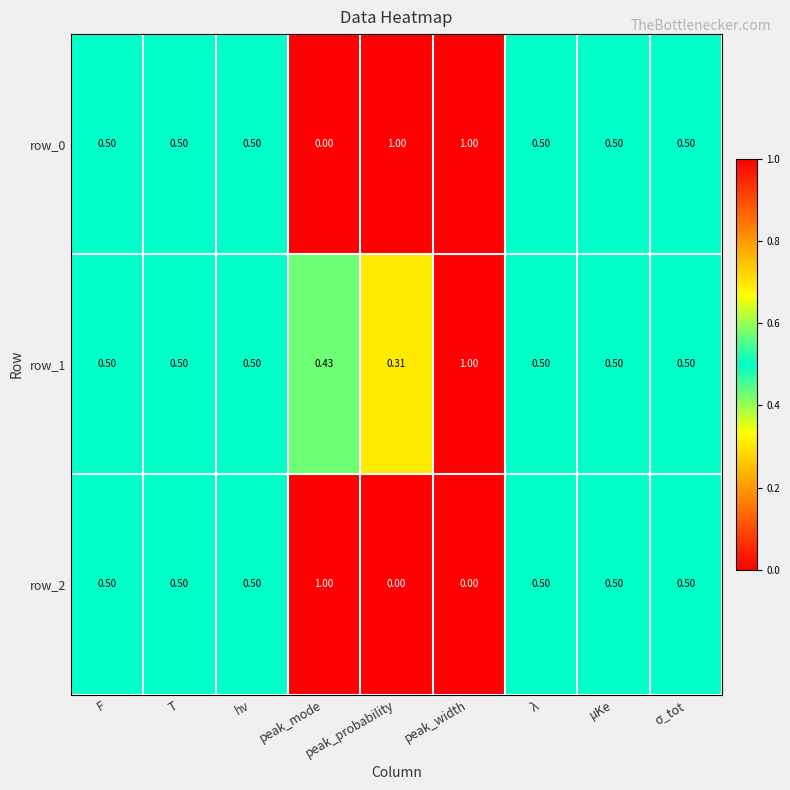

Where is row_1 nearest to the value 0?

peak_probability